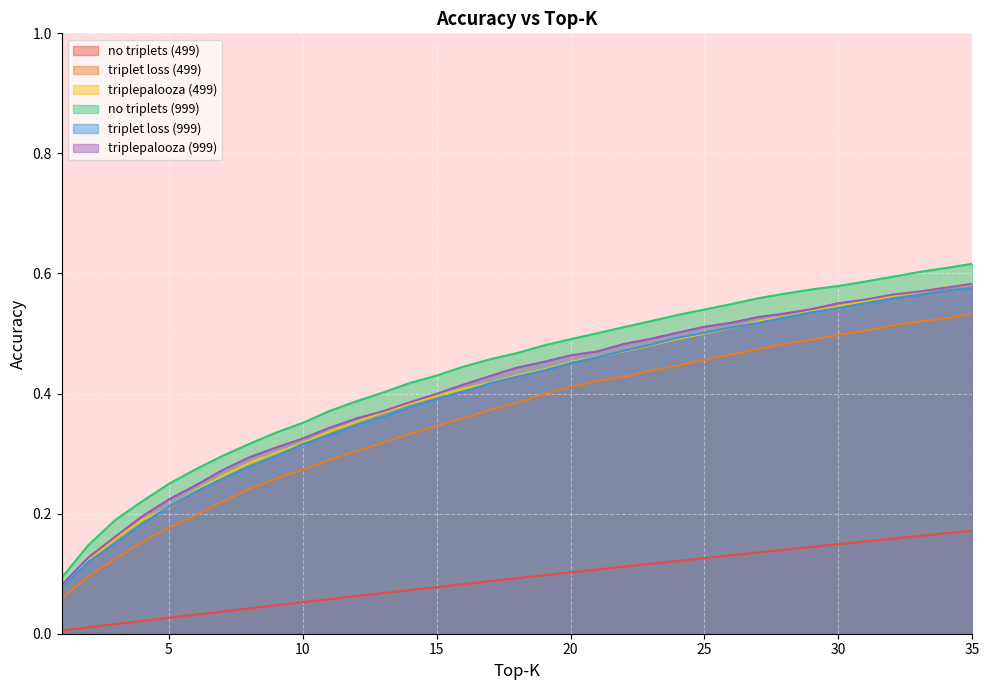

Between 21 and 25, which series saw the biggest shift?

triplepalooza (999)